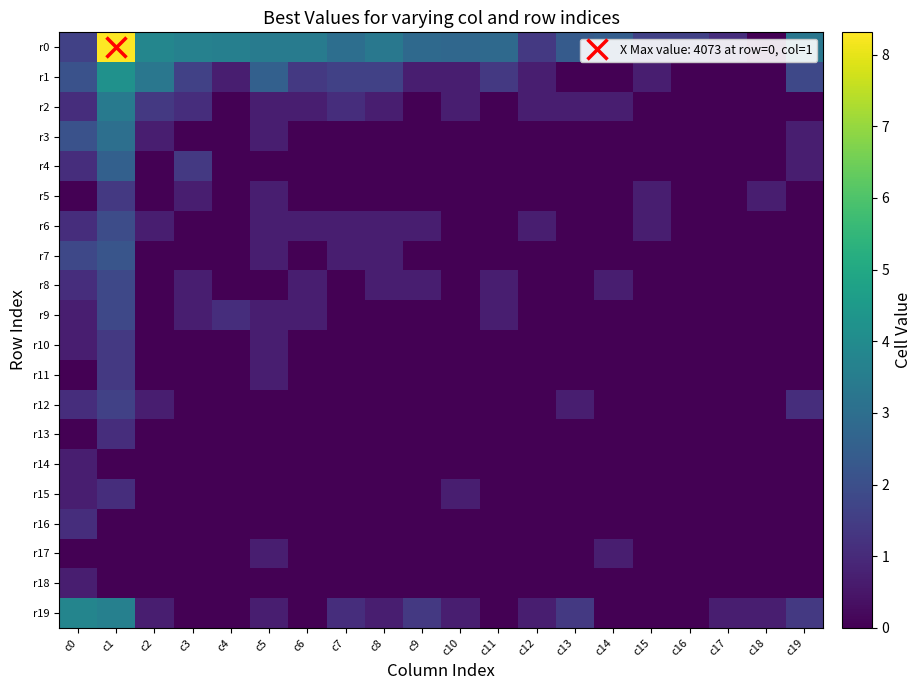

How many data points does each series have?

20